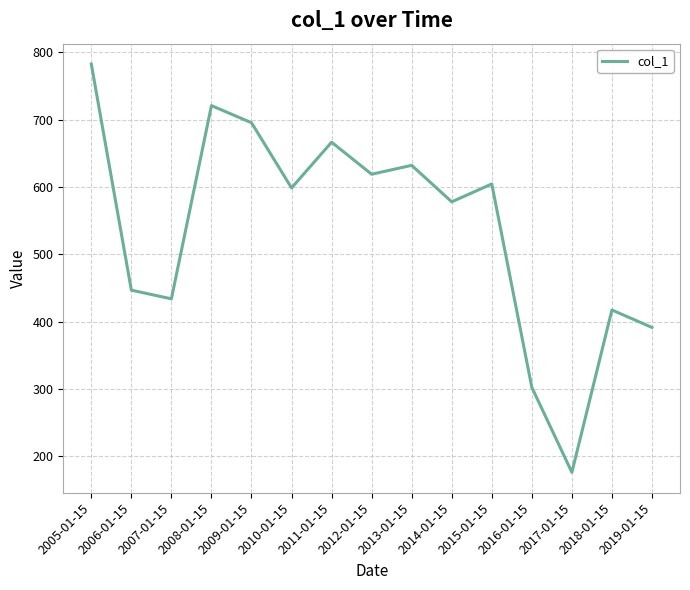

Which label corresponds to the smallest value in the chart?

2017-01-15